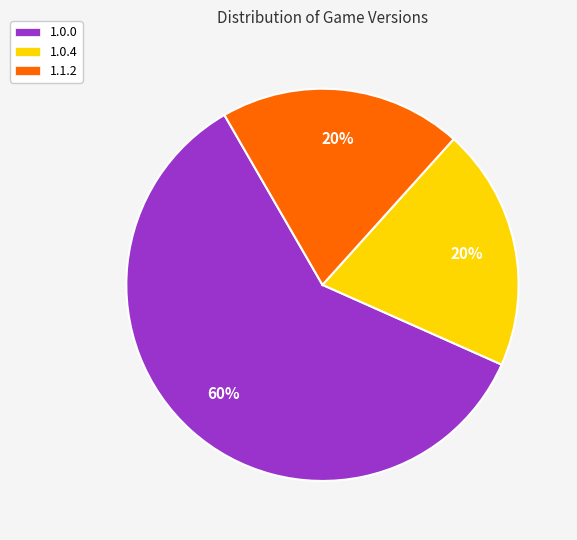

Count the number of slices in the pie.

3